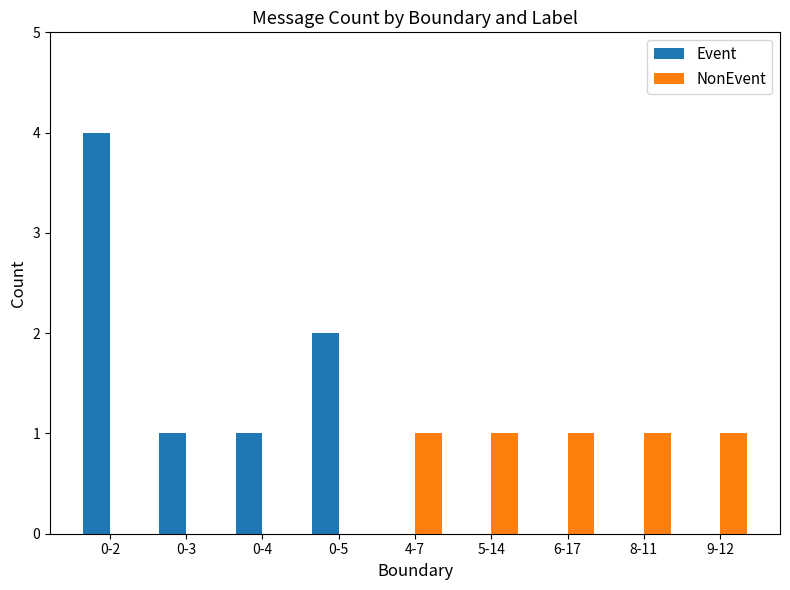

Which series has the largest total across all categories?

Event